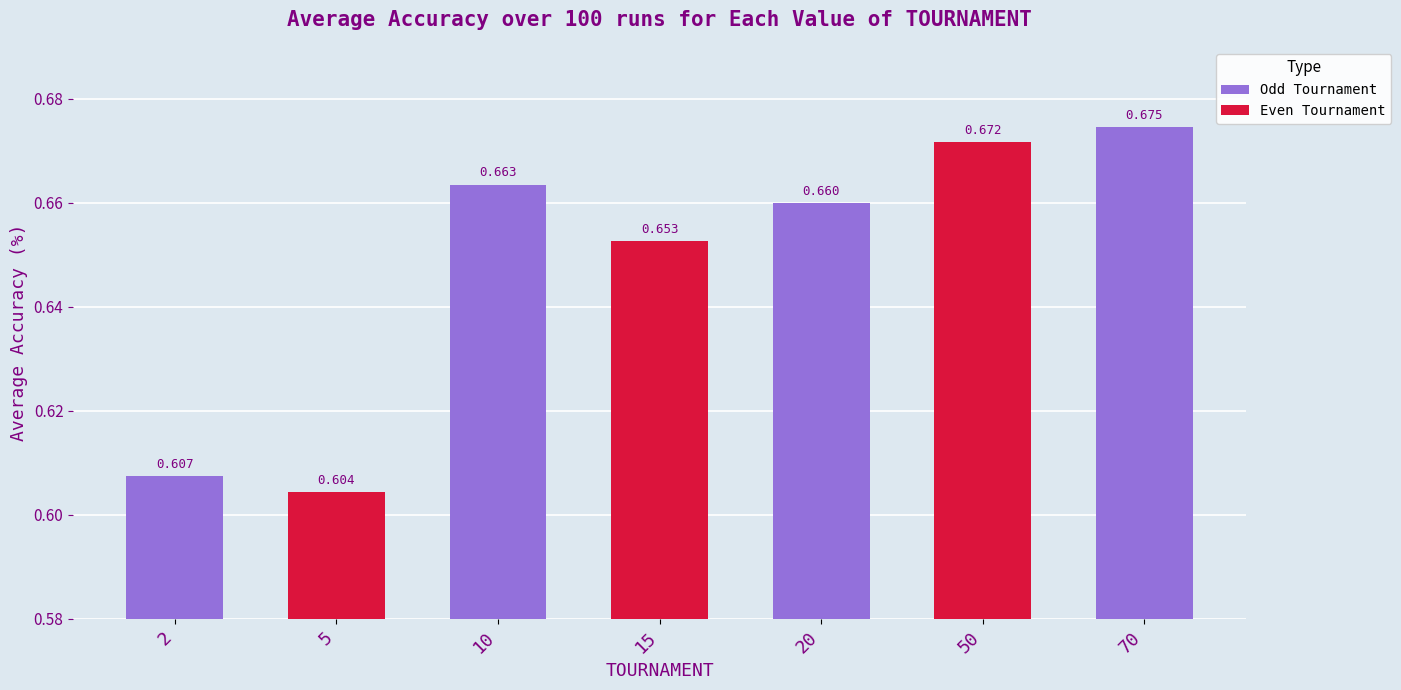

What is the difference between the maximum and minimum values?

0.1